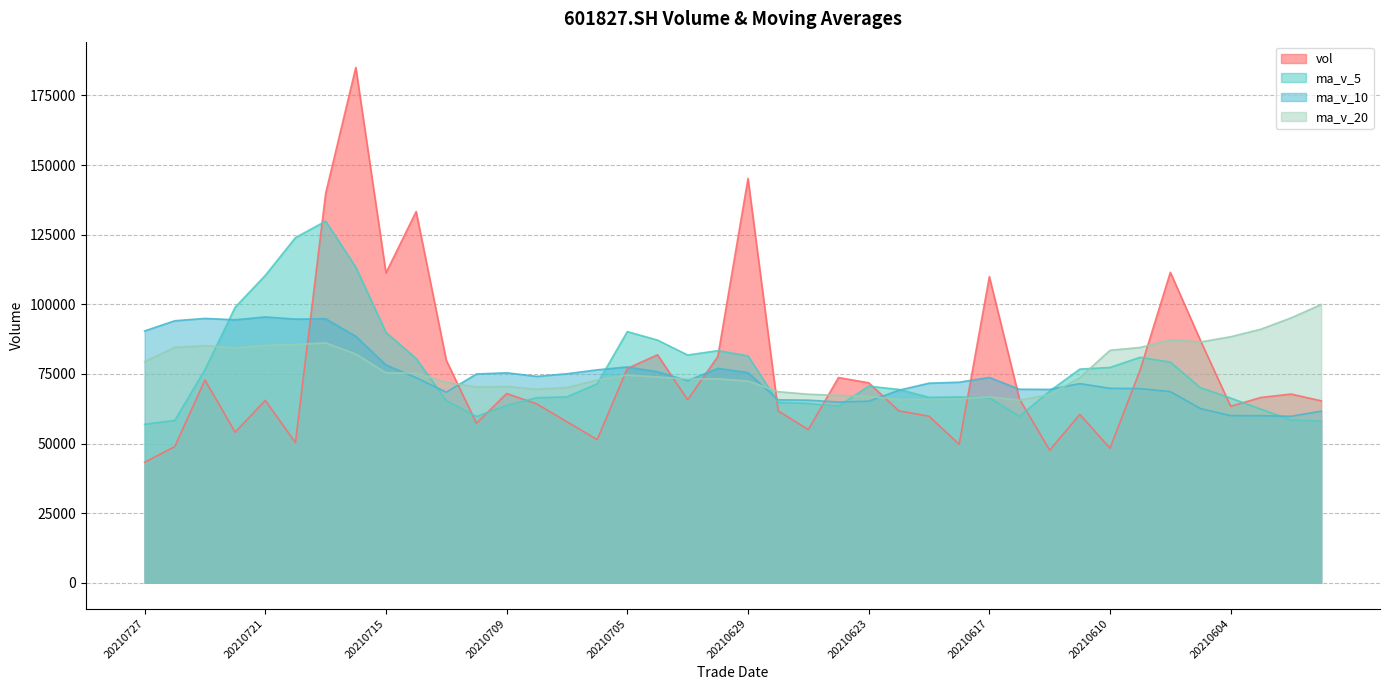

What is the average value of the ma_v_20 series?

76835.8